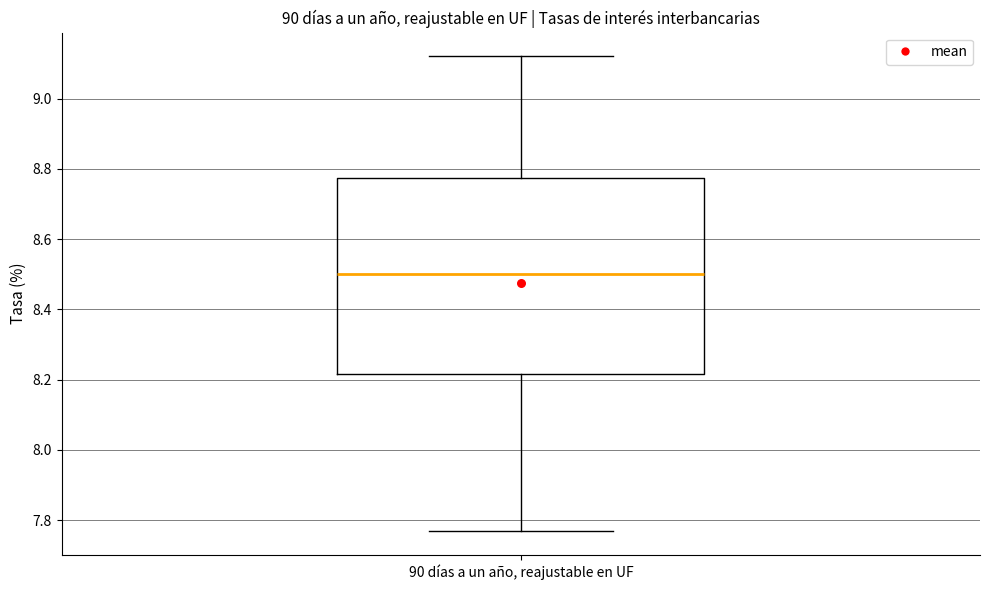

Read this box plot against the y-axis: the position of the median line, the range covered by the box, and the ends of both whiskers. The values are not printed on the chart, so give them approximately, as read against the axis.

median 8.50, box 8.22 to 8.78, whiskers 7.78 to 9.12